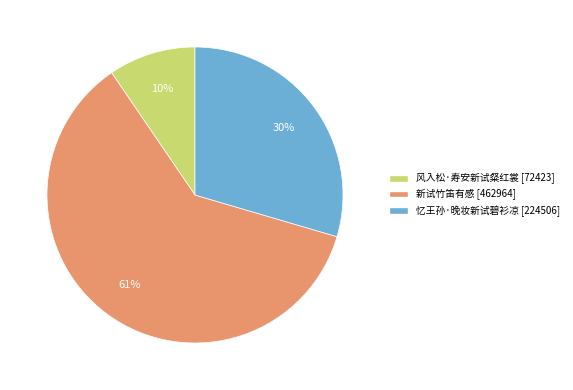

To the nearest percent, what is the combined percentage of 风入松·寿安新试粲红裳 and 新试竹笛有感?

70%